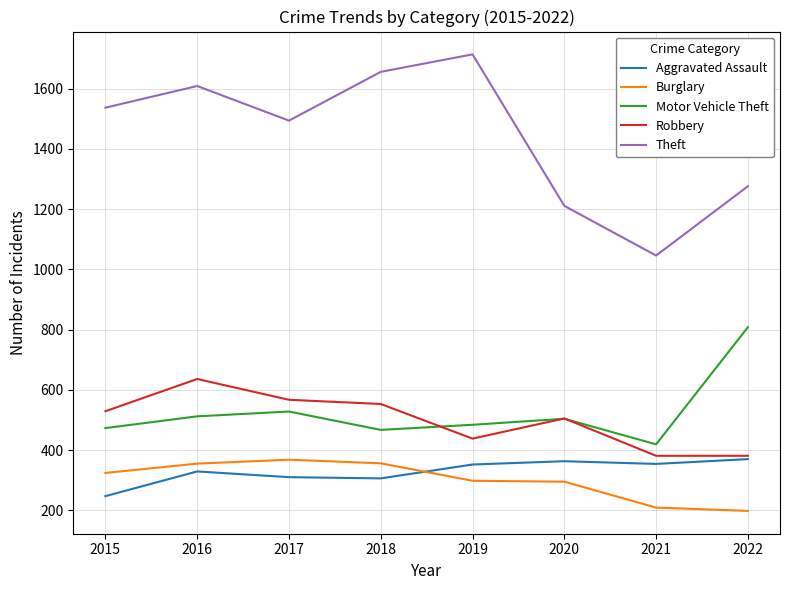

The value of Aggravated Assault at 2015 is 438. True or false?

False